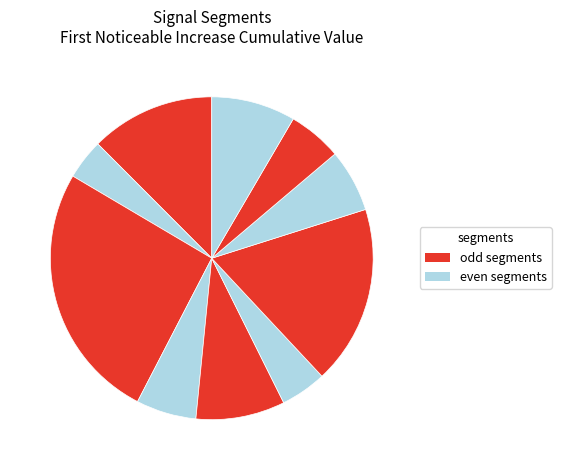

Rank the categories by value from highest to lowest.

signal segment 3, signal segment 7, signal segment 1, signal segment 5, signal segment 10, signal segment 8, signal segment 4, signal segment 9, signal segment 6, signal segment 2